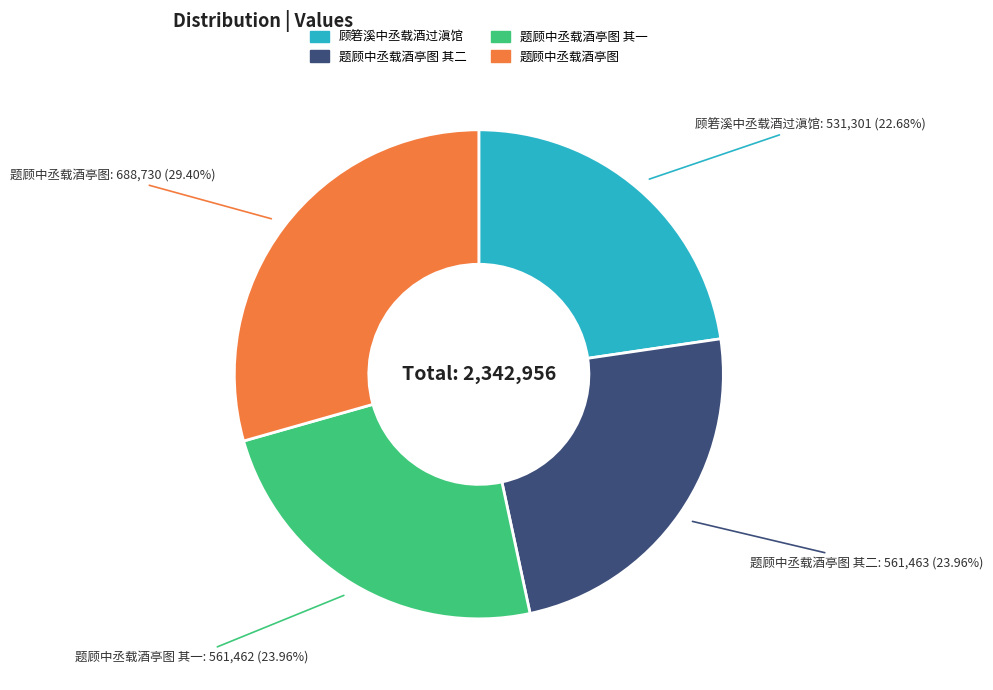

To the nearest percent, what is the difference between the largest and smallest slice percentages?

7%